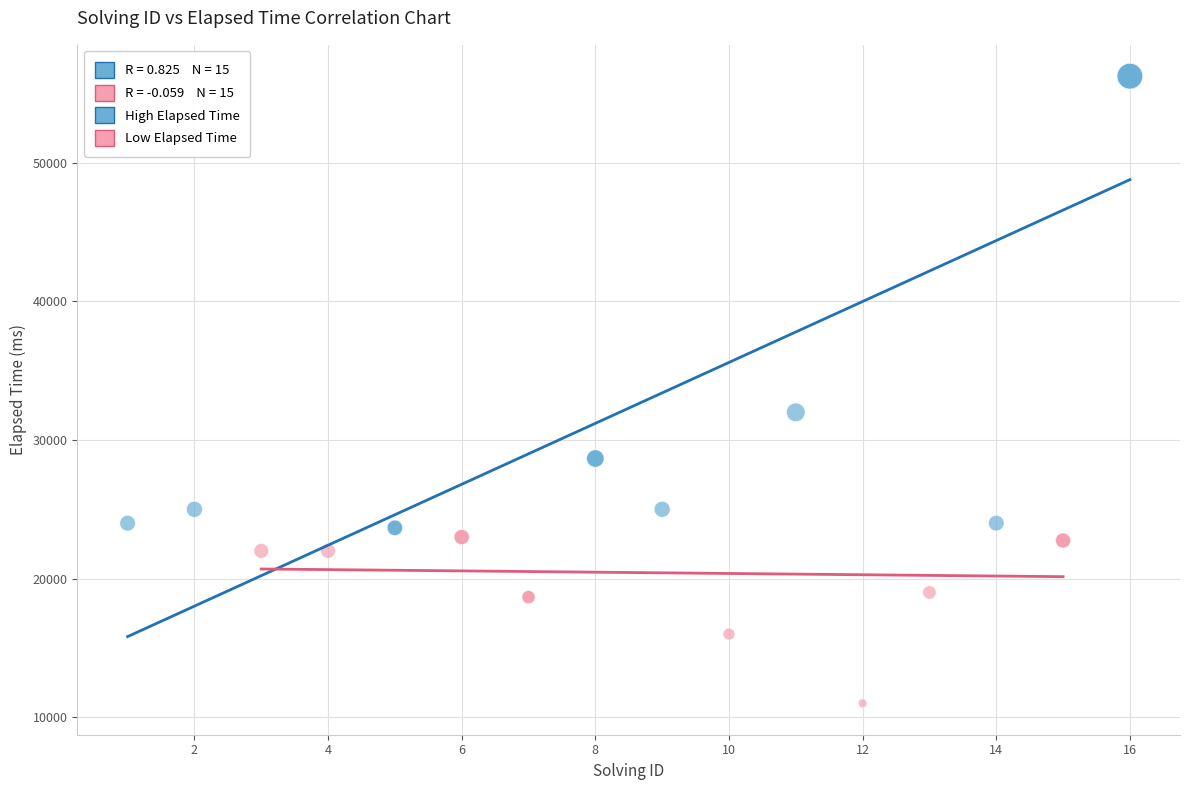

Which series reaches the minimum Y coordinate?

Low Elapsed Time